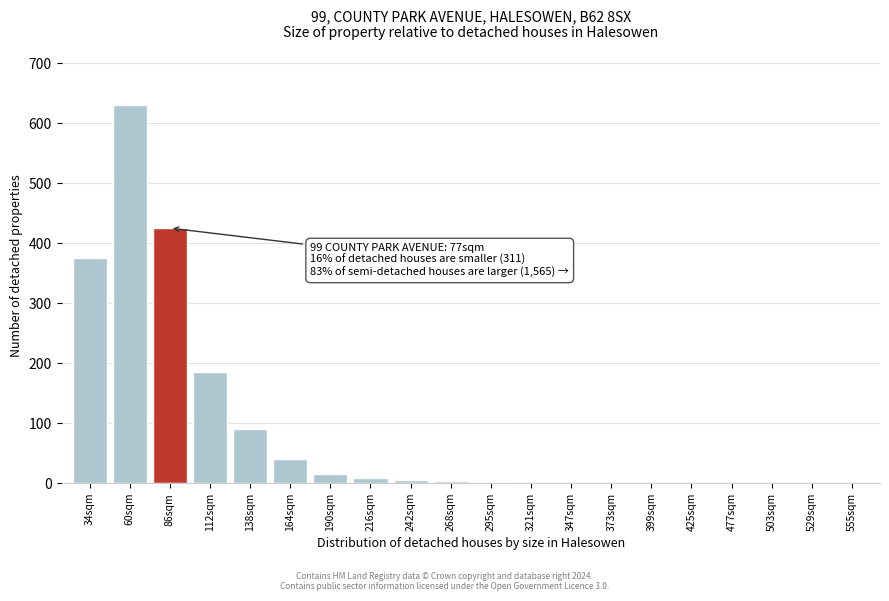

What is the sum of all values?

1783